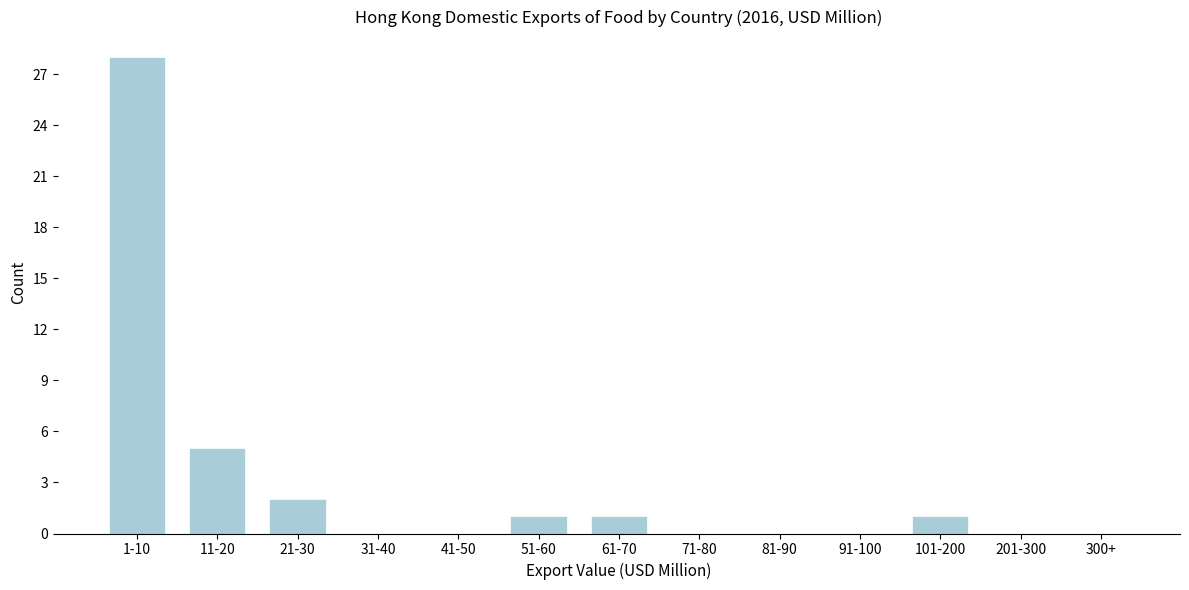

Reading left to right, transcribe all the data shown in this chart.

1-10=28	11-20=5	21-30=2	31-40=0	41-50=0	51-60=1	61-70=1	71-80=0	81-90=0	91-100=0	101-200=1	201-300=0	300+=0